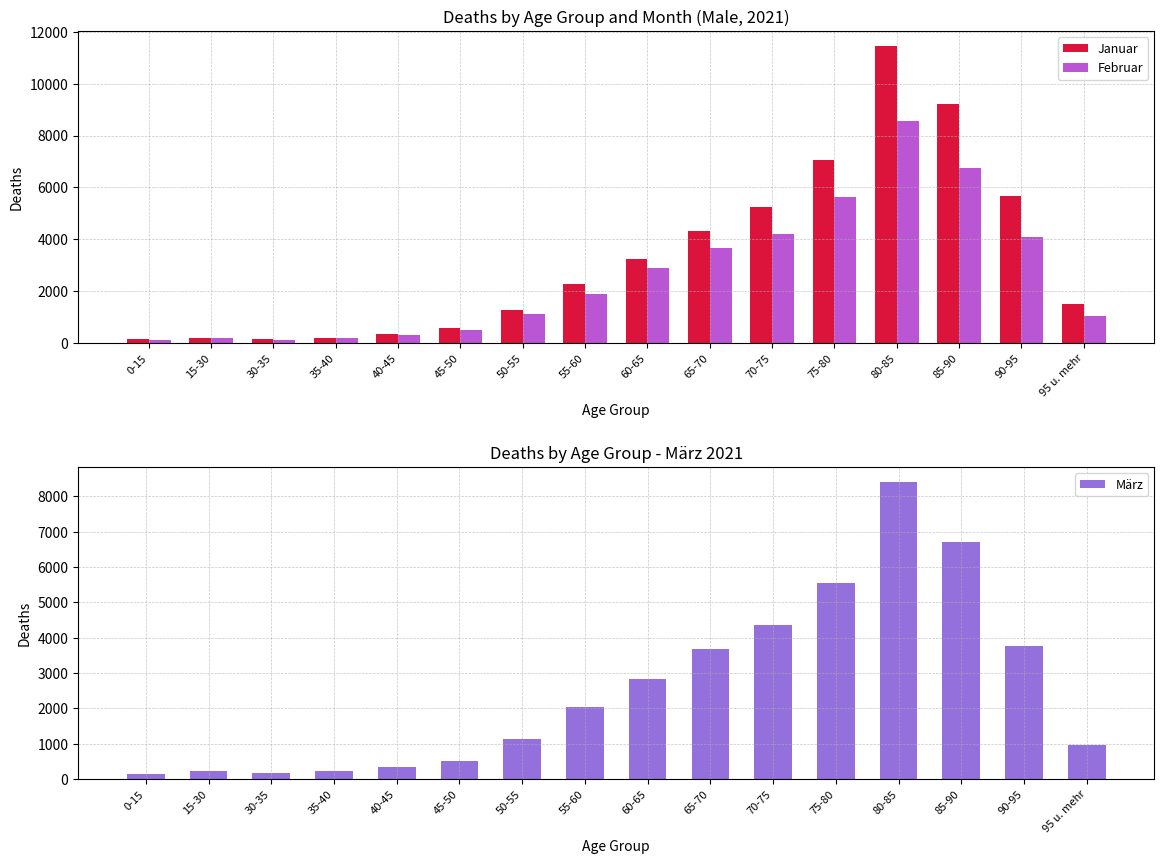

True or false: Februar has a value of 4094 at 90-95.

True